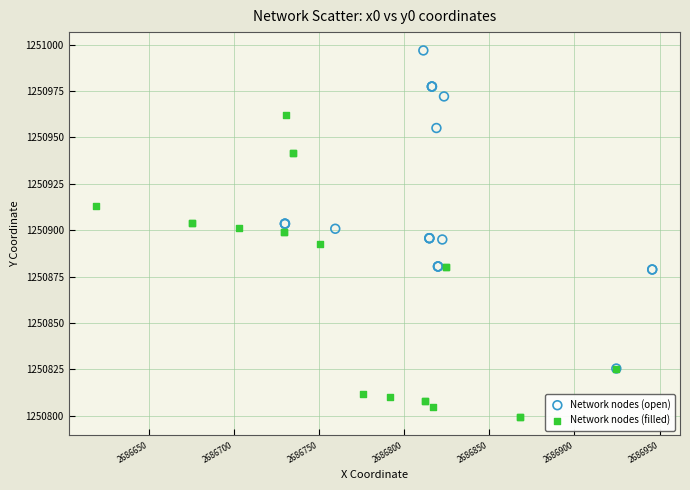

Which series has the widest spread of Y values?

Network nodes (open)